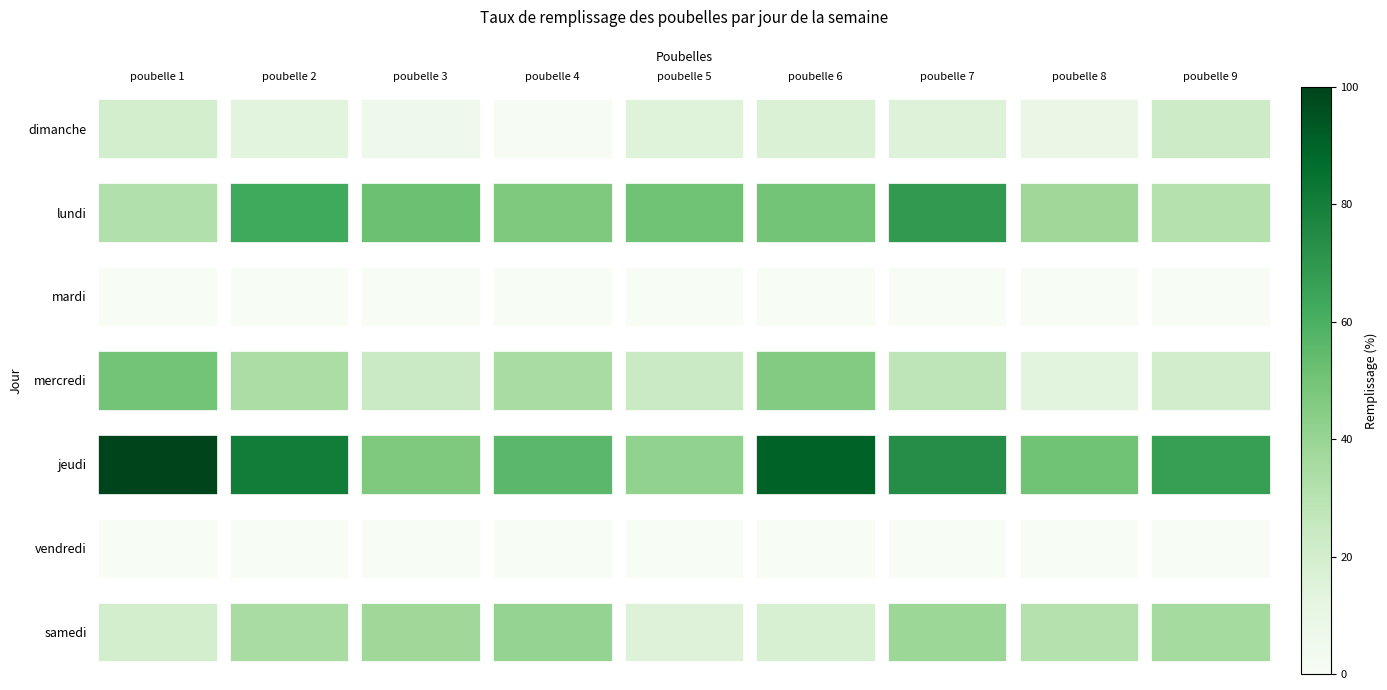

What is the difference between the highest and lowest values at poubelle 5?

51